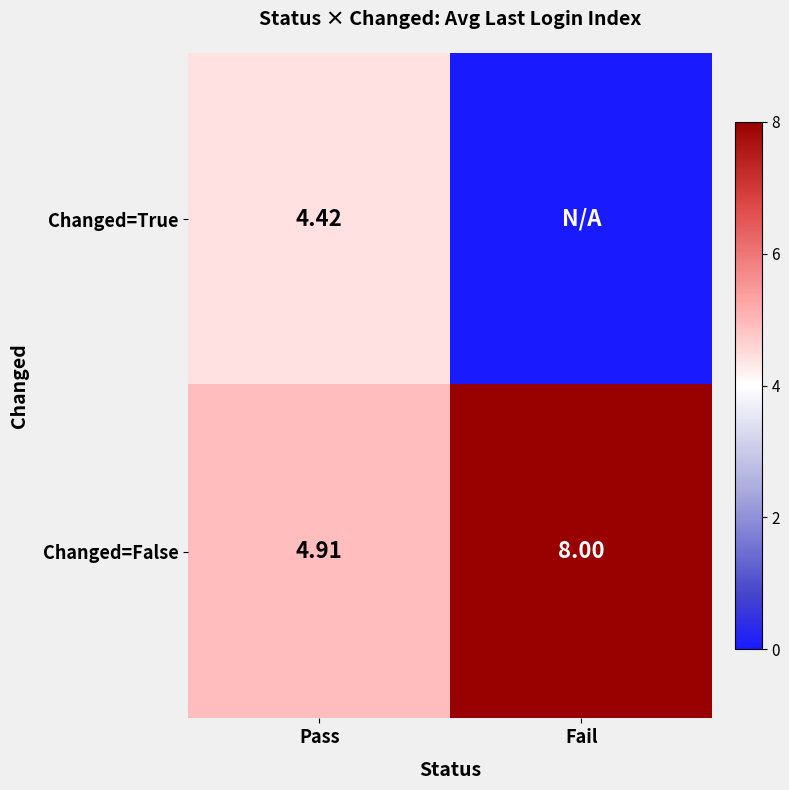

At which label is Changed=False closest to 6?

Pass